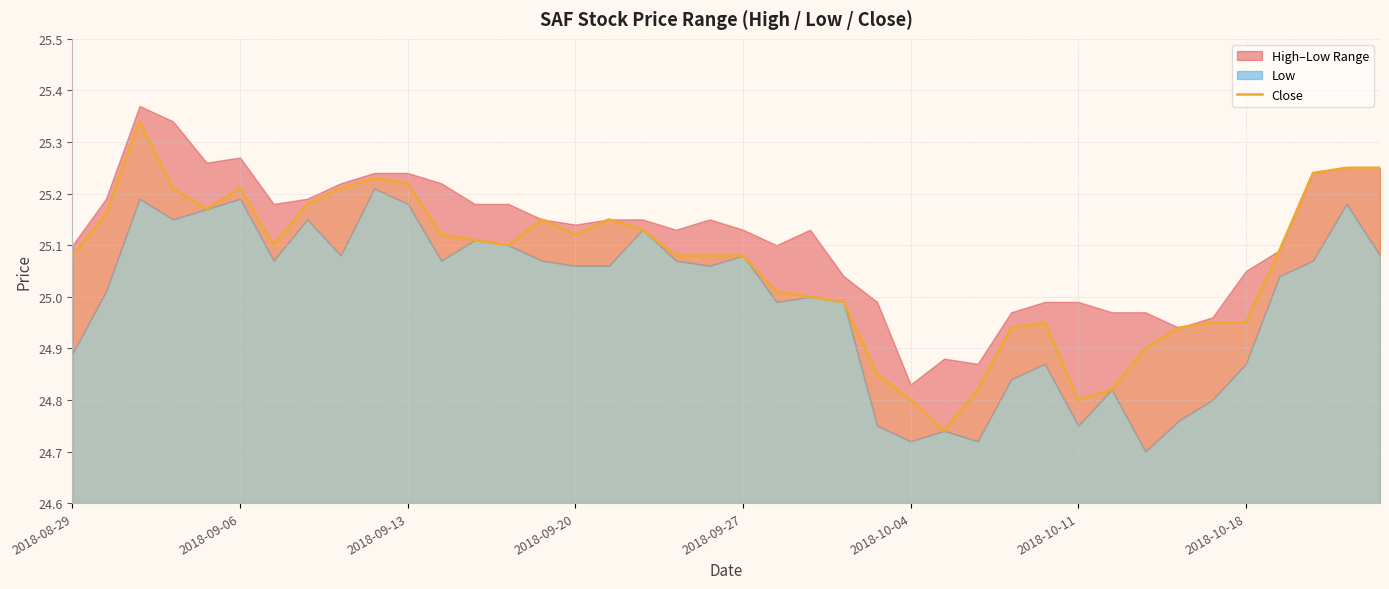

What is the change in value from 14 to 33?

-0.2